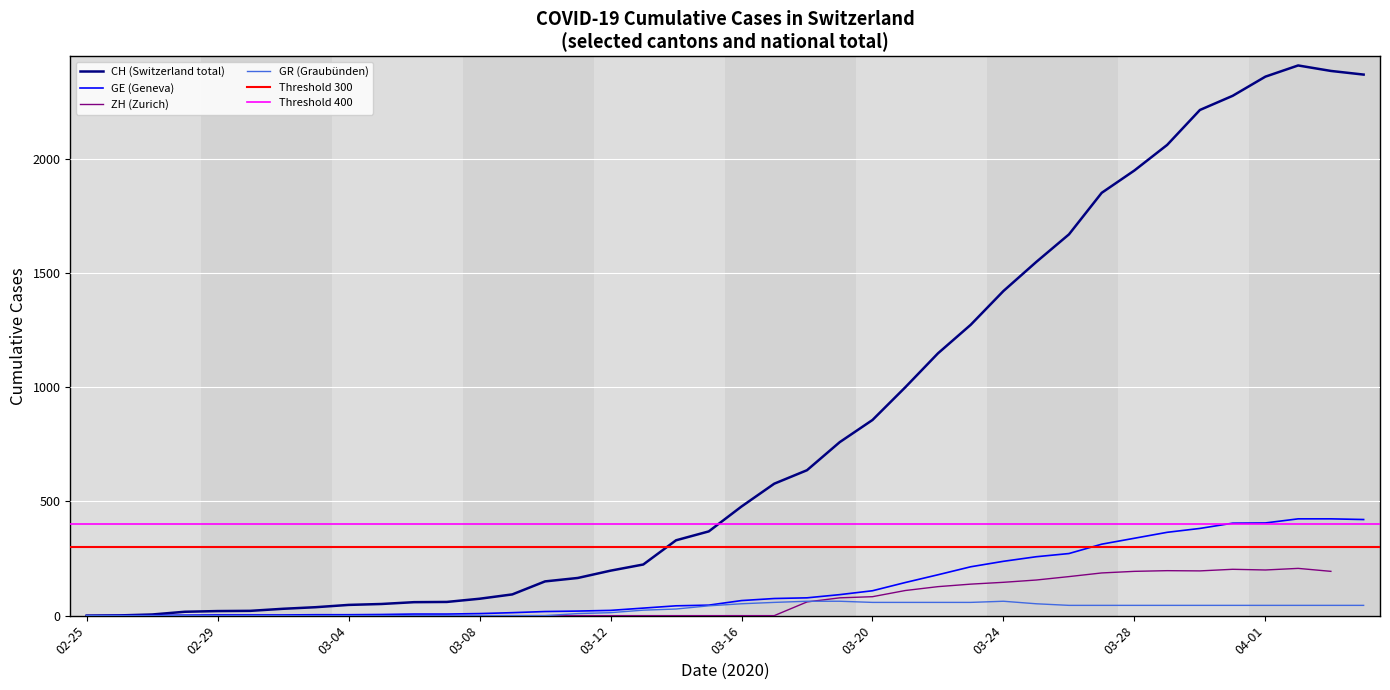

The value of CH (Switzerland total) at 03-12 is 197. True or false?

True